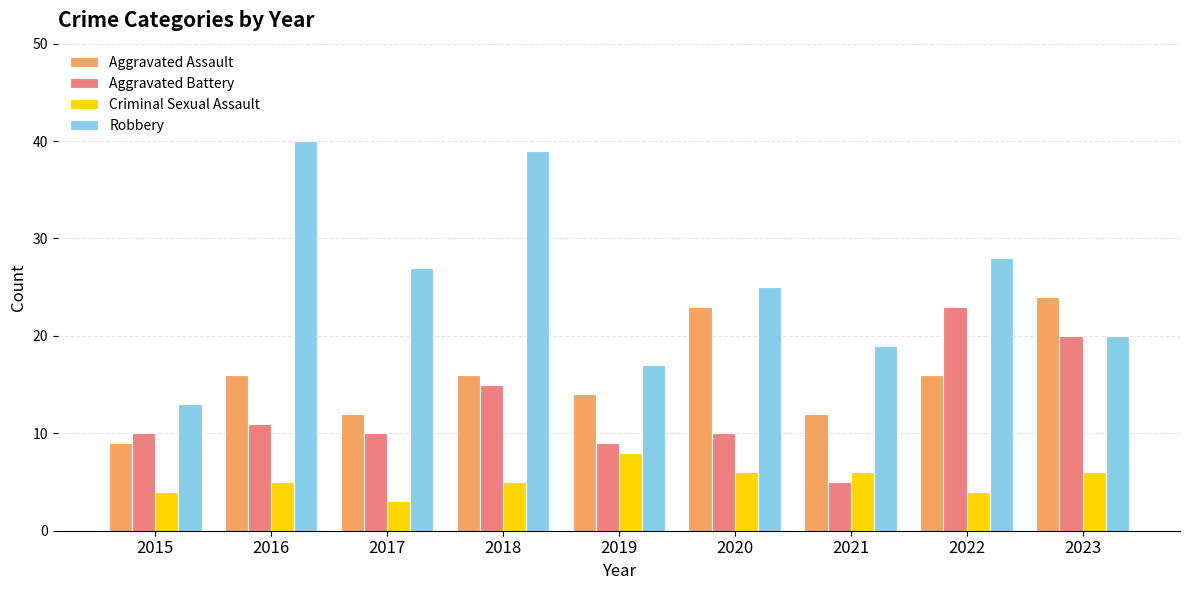

What is the value of the Robbery bar at the 5th from the left?

17